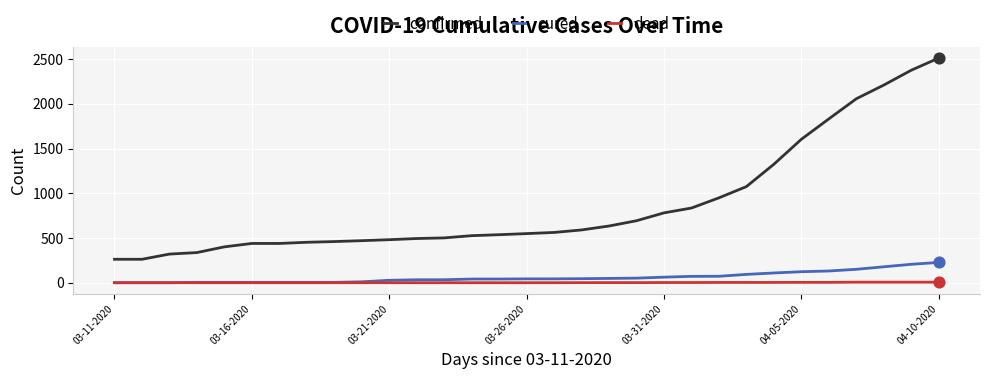

Which series has the largest total across all categories?

confirmed